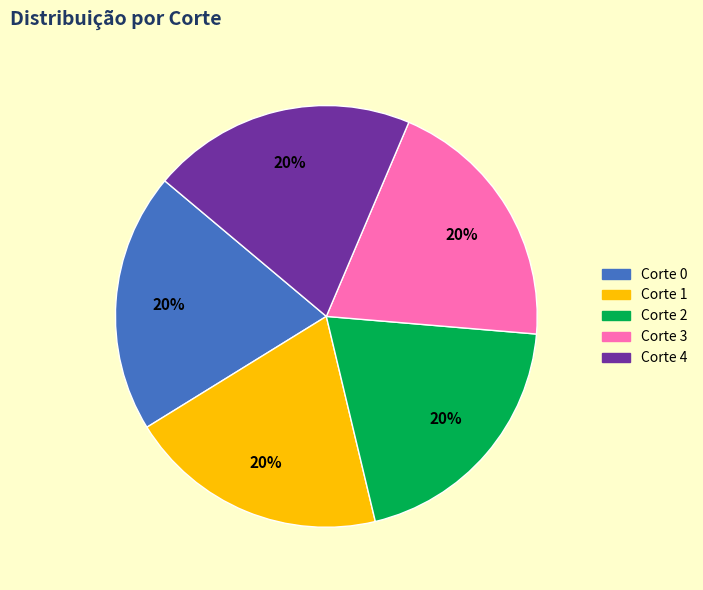

Is there any slice that represents more than half of the pie?

No